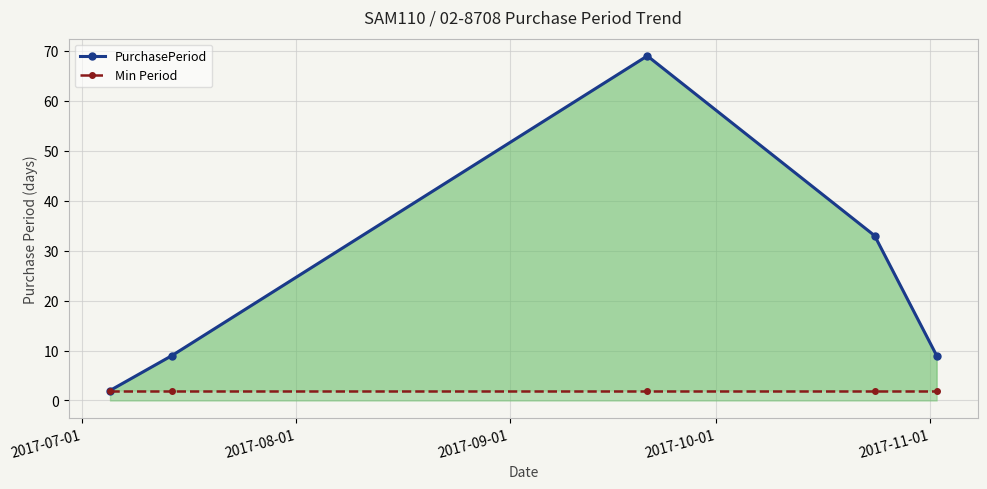

At which label does PurchasePeriod first exceed 9?

2017-09-01